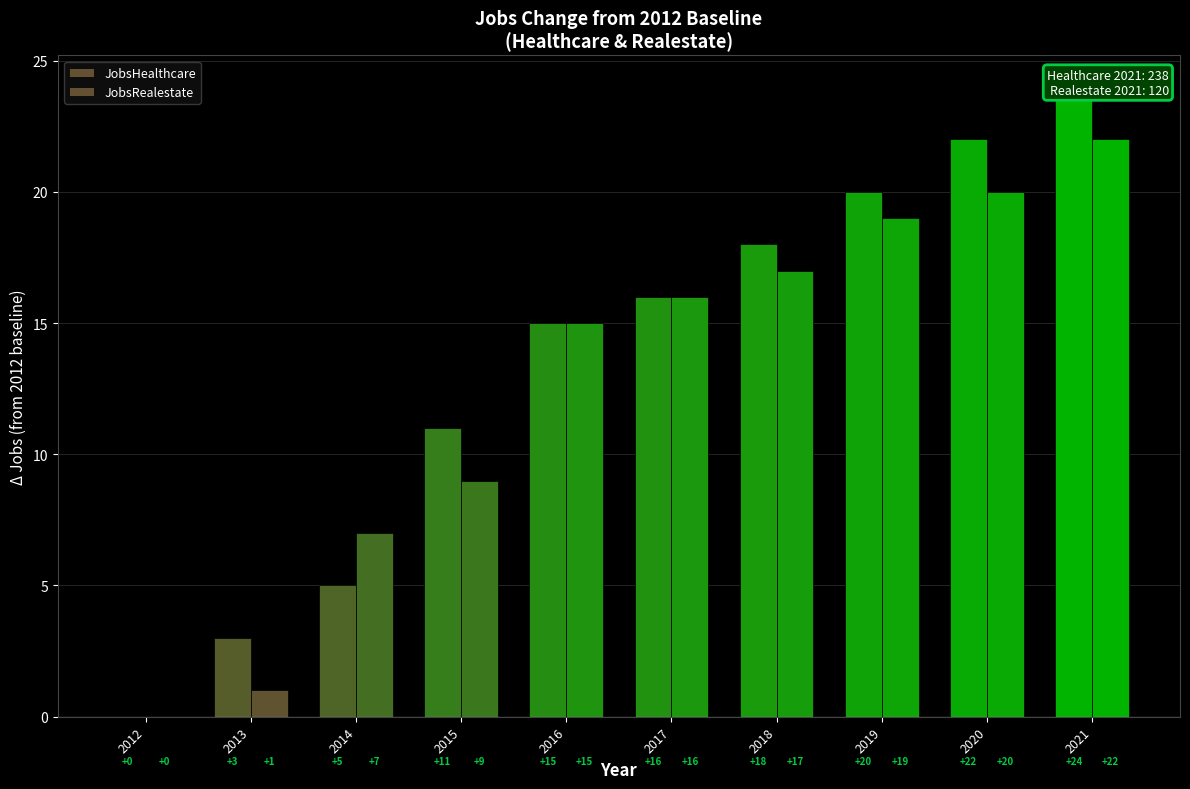

What is the value of the JobsHealthcare bar at the 2nd from the left?

3